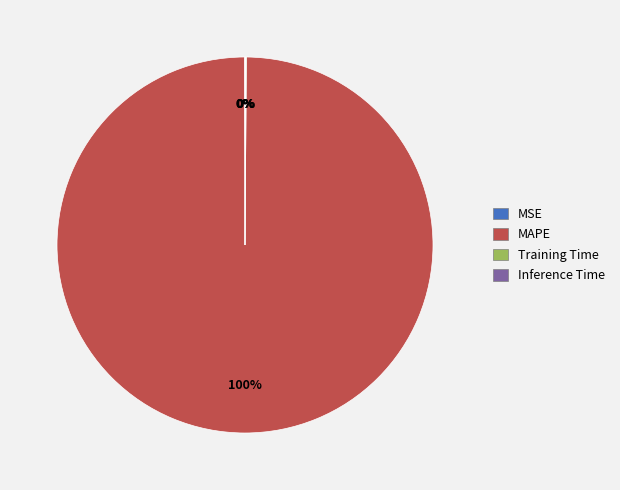

Which slice is the largest?

MAPE